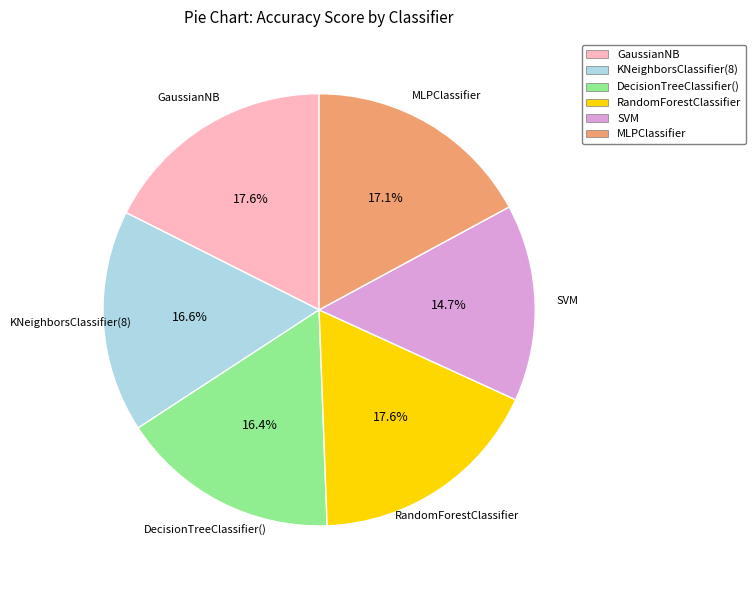

Do GaussianNB and KNeighborsClassifier(8) together represent more than half of the pie?

No